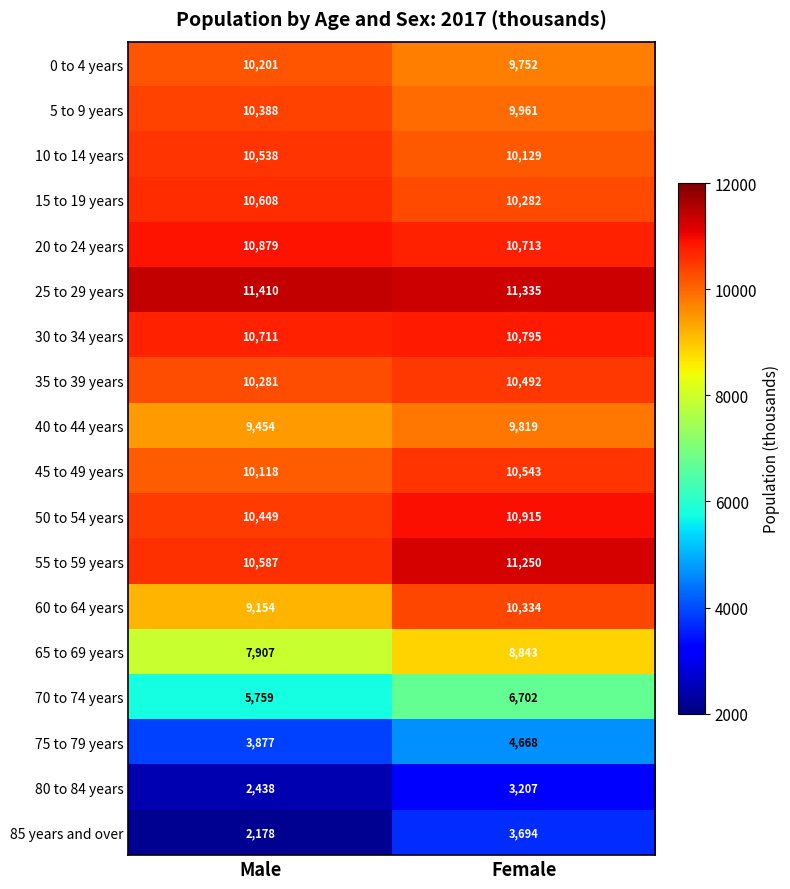

Which series has the widest spread of values?

85 years and over